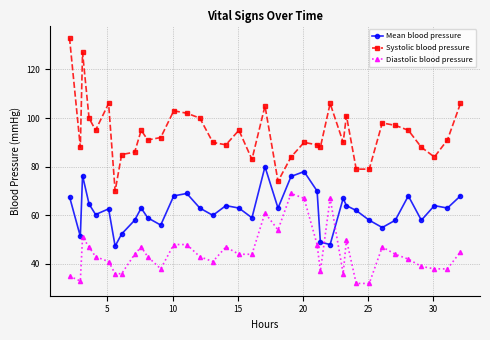

What are all the series names shown in the legend?

Mean blood pressure, Systolic blood pressure, Diastolic blood pressure